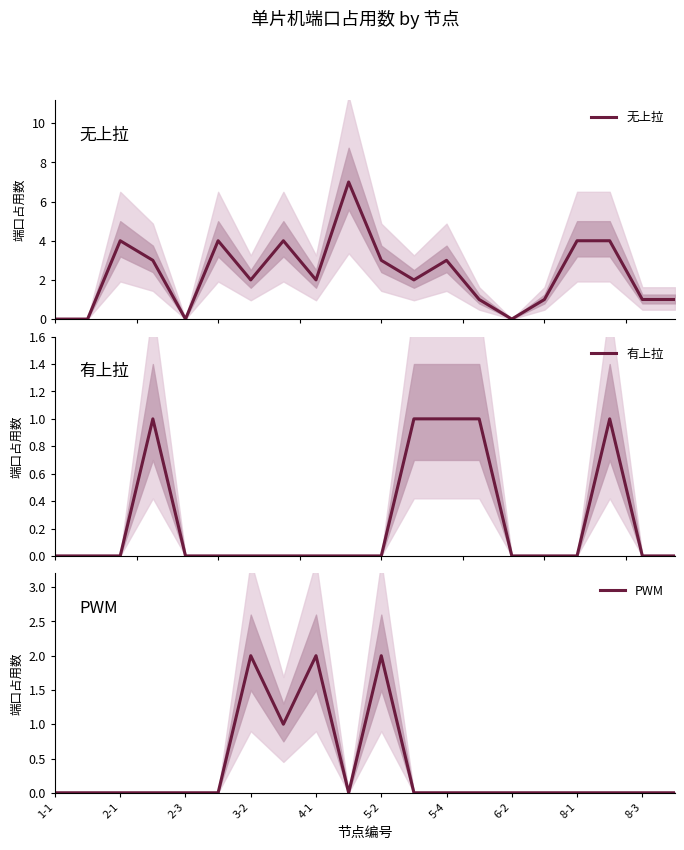

Which series has the largest range (max minus min)?

无上拉